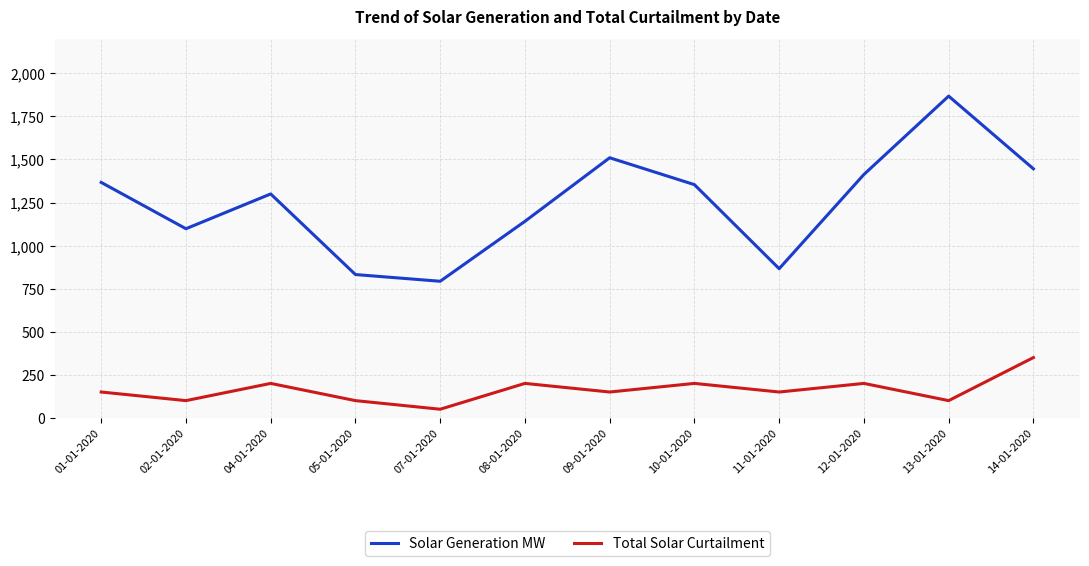

Where is the first local maximum for Solar Generation MW?

04-01-2020